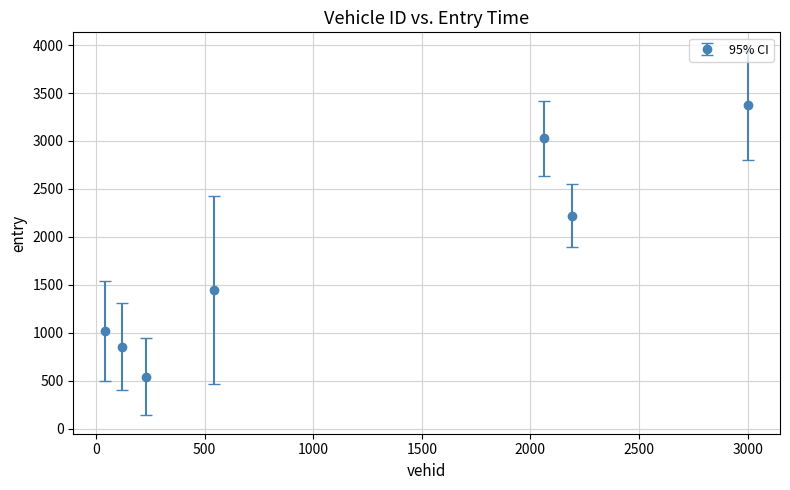

What is the average value?

1783.7